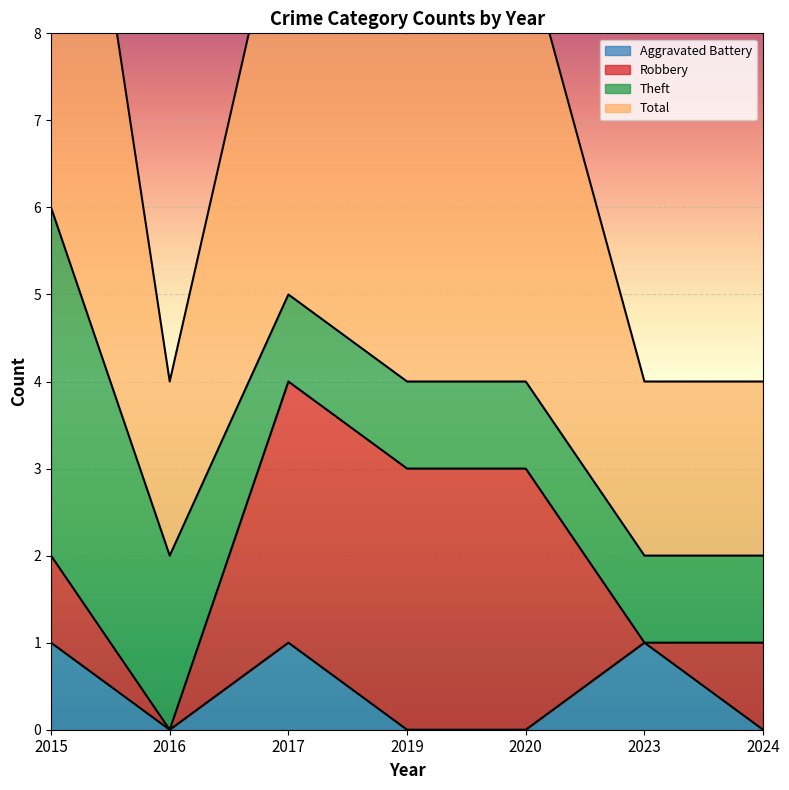

True or false: Total and Aggravated Battery cross at least once.

False